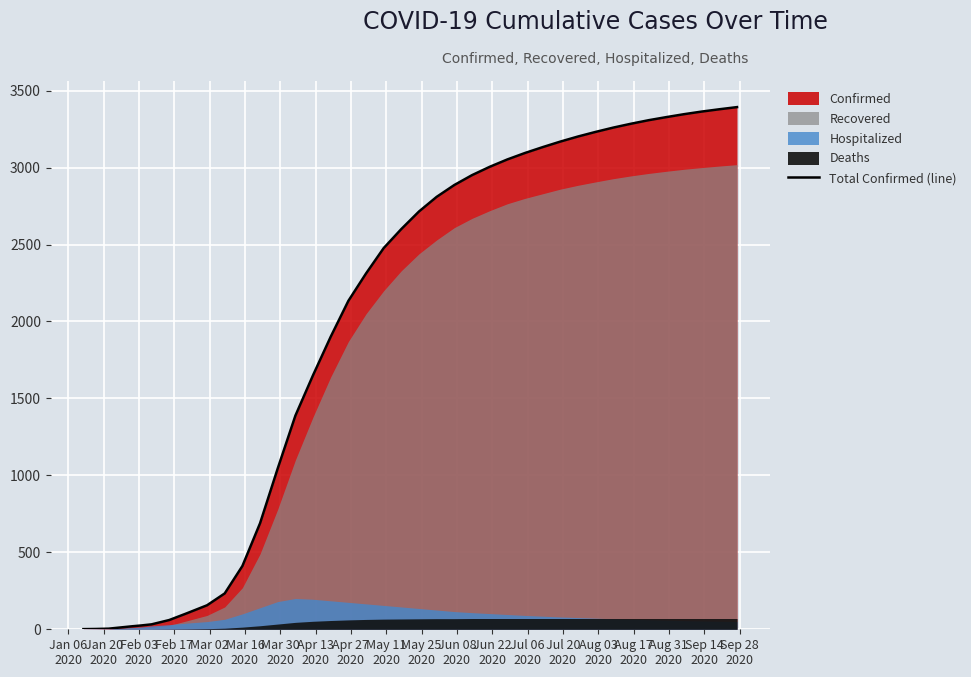

Which has a higher value, Jun 08
2020 or Jan 06
2020?

Jun 08
2020